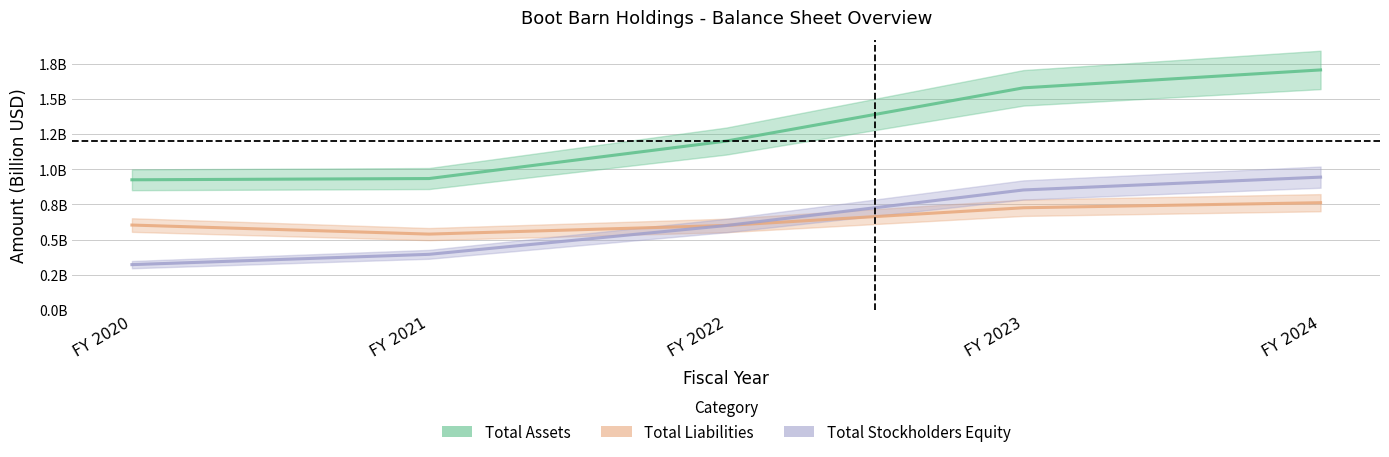

Which label corresponds to the largest value in the chart?

FY 2024